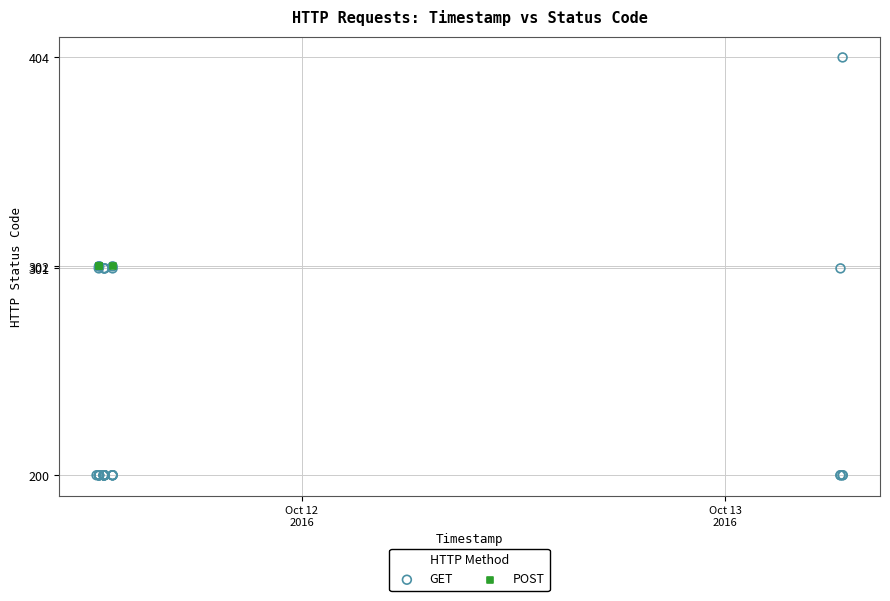

Which series contains the lowest Y value?

GET